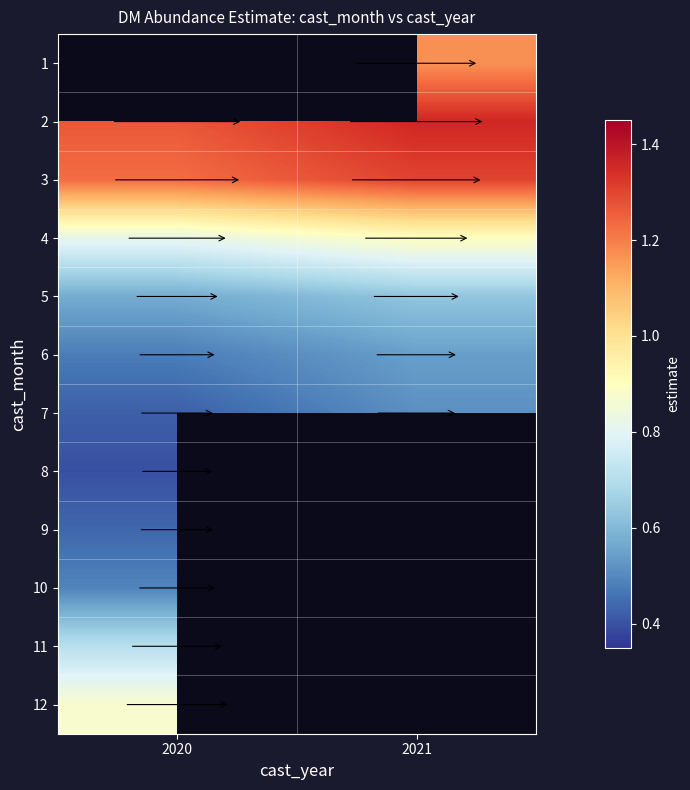

How many categories are shown in the chart?

2